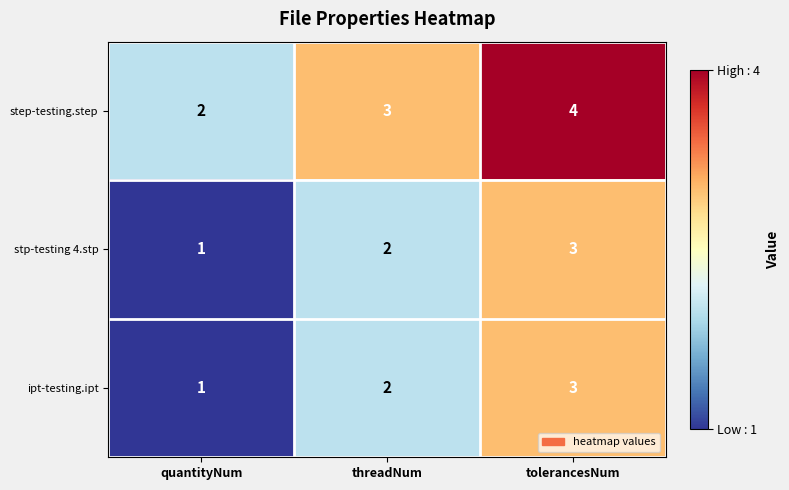

What is the average value of the step-testing.step series?

3